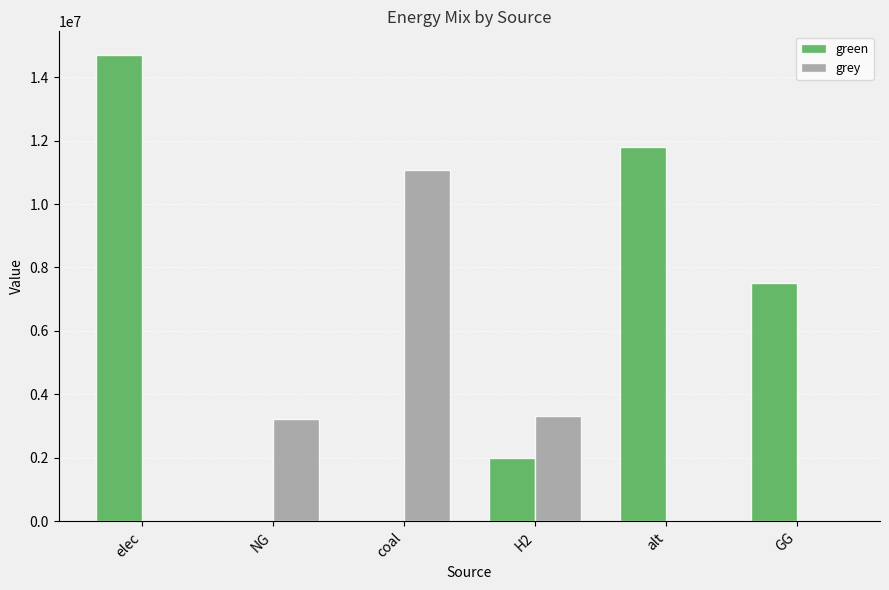

What is the average value of the grey series?

2938986.1